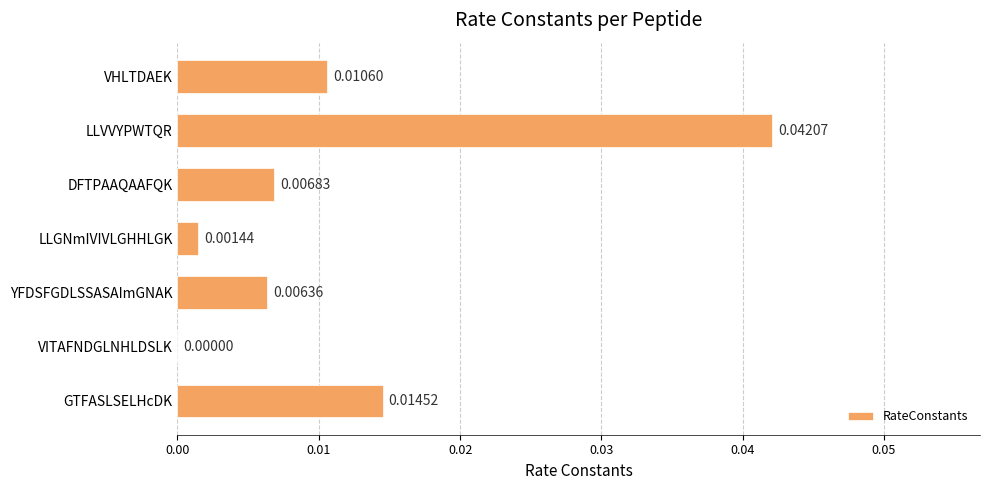

How many data points are above 0?

6